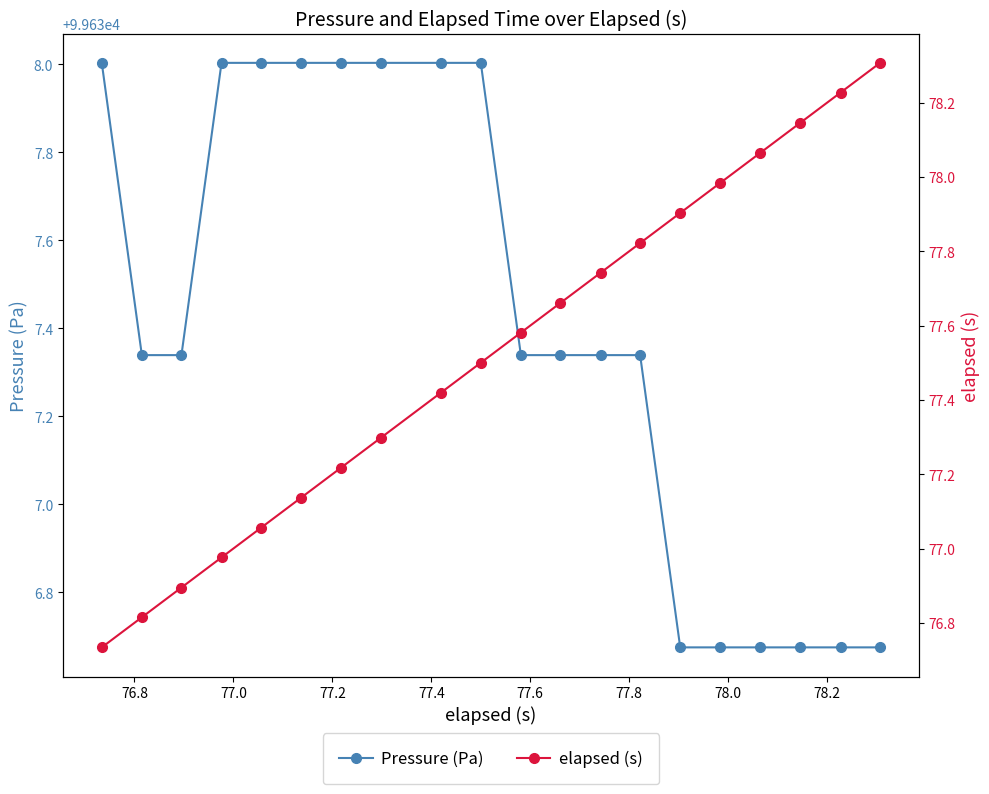

What is the average value of the Pressure (Pa) series?

99637.4